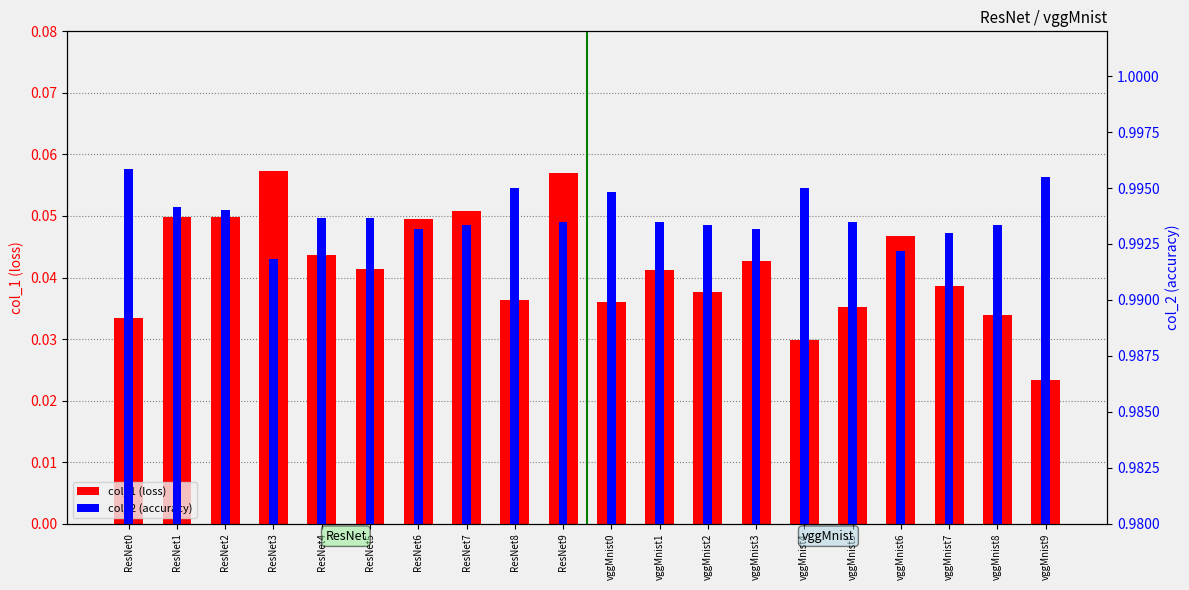

Reading left to right, transcribe all the data shown in this chart.

col_1: 0.0	0.0	0.0	0.1	0.0	0.0	0.0	0.1	0.0	0.1	0.0	0.0	0.0	0.0	0.0	0.0	0.0	0.0	0.0	0.0
col_2: 1.0	1.0	1.0	1.0	1.0	1.0	1.0	1.0	1.0	1.0	1.0	1.0	1.0	1.0	1.0	1.0	1.0	1.0	1.0	1.0